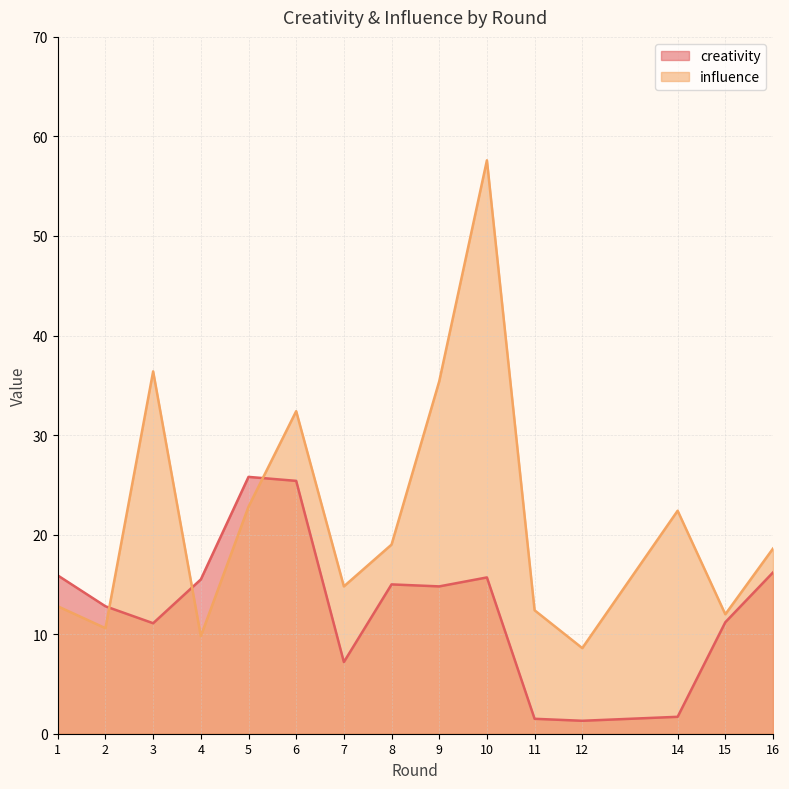

What is the total value across all series at 7?

22.0